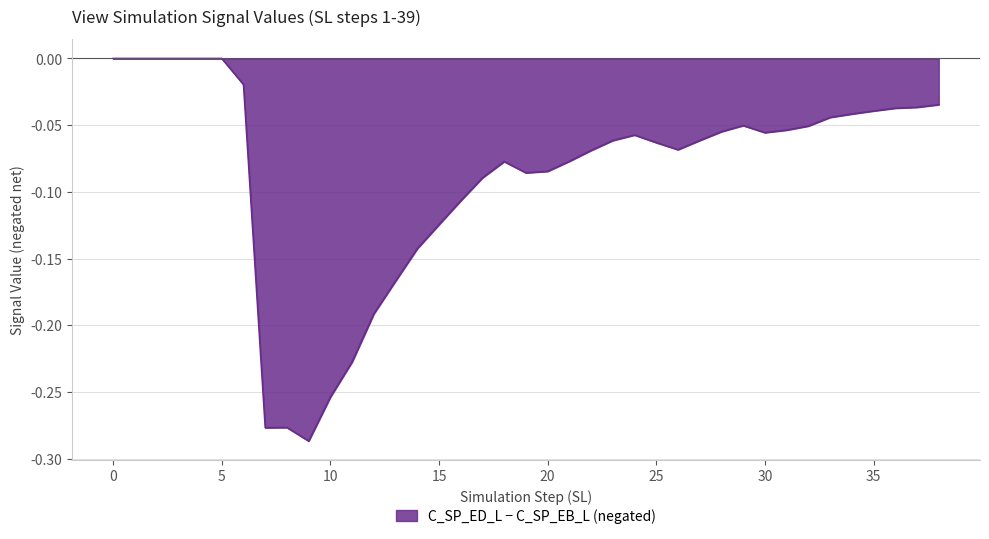

What is the difference between the maximum and minimum values?

0.3